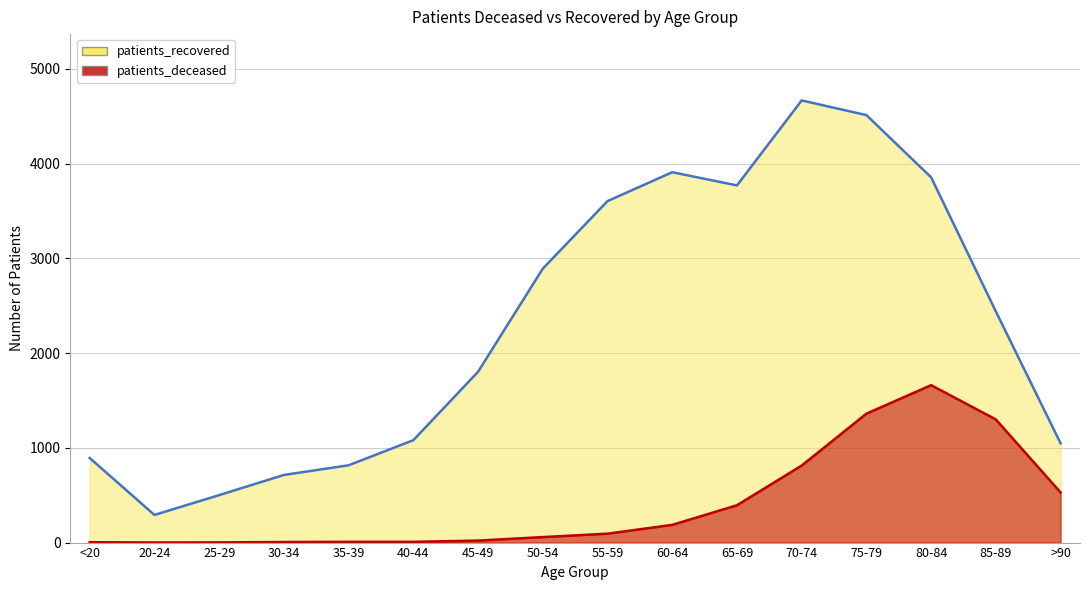

Is it true that patients_recovered equals 1386 at >90?

False